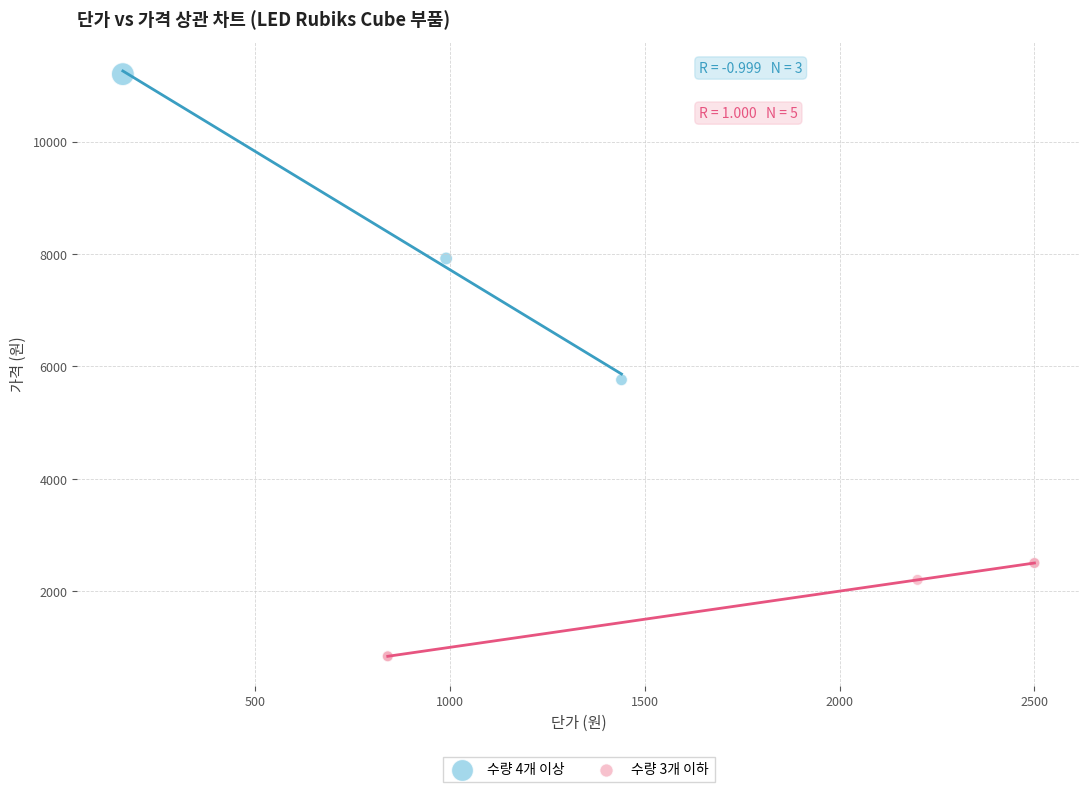

Which series reaches the minimum Y coordinate?

수량 3개 이하